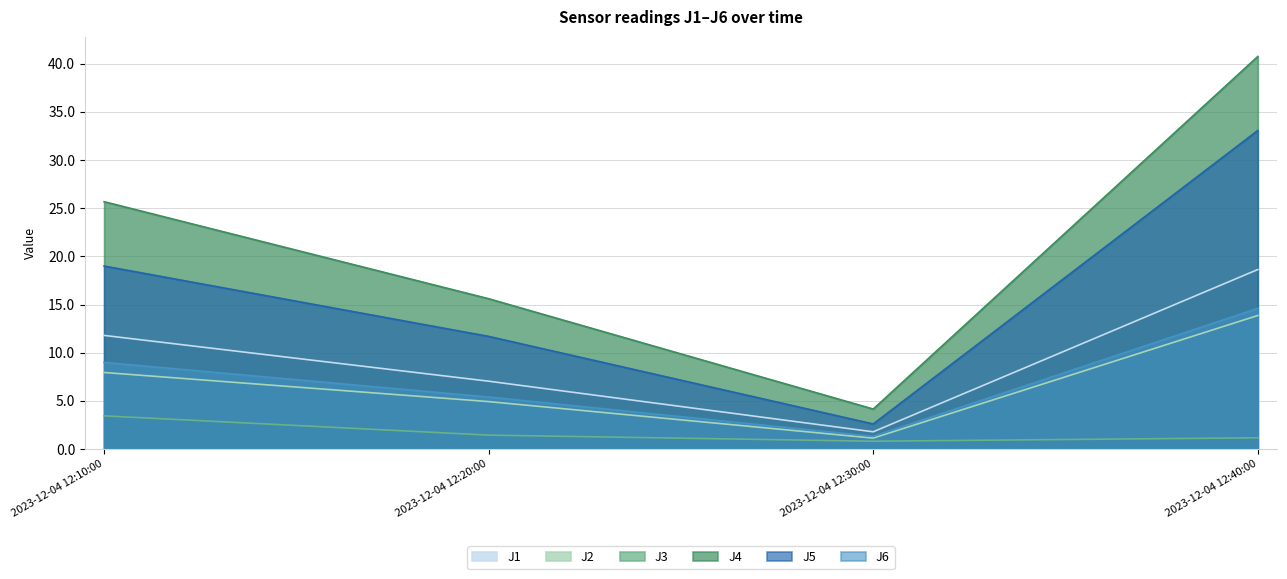

Where is the first local minimum for J5?

2023-12-04 12:30:00